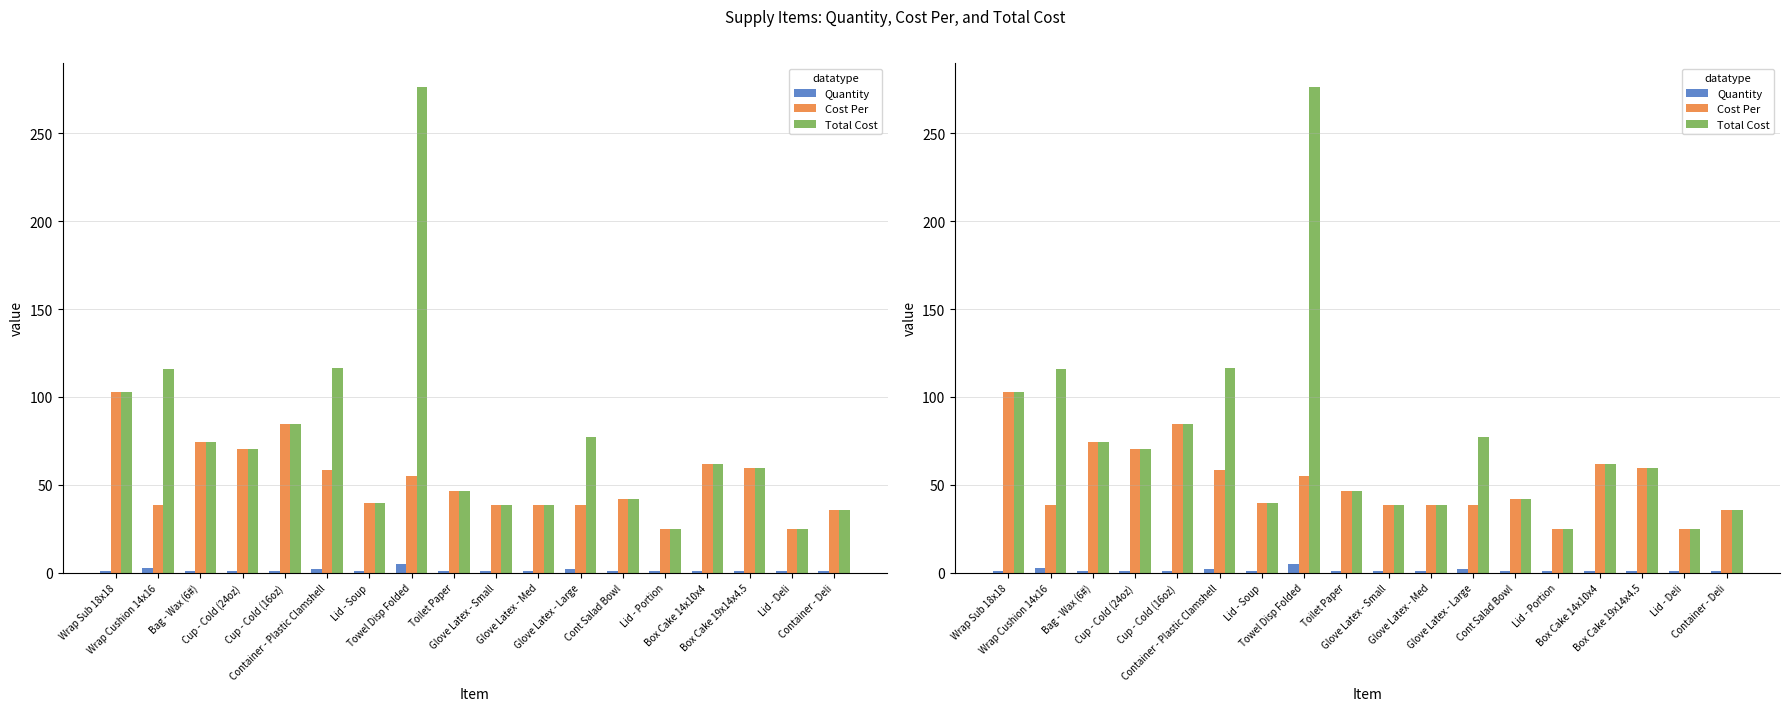

What is the sum of all Cost Per values?

935.0